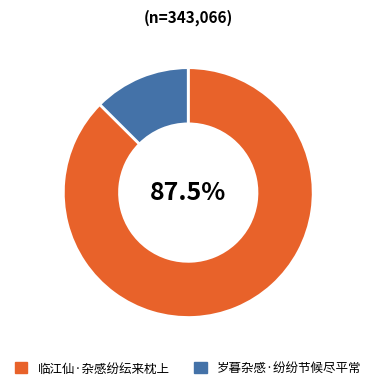

Between 岁暮杂感·纷纷节候尽平常 and 临江仙·杂感纷纭来枕上, which is larger?

临江仙·杂感纷纭来枕上